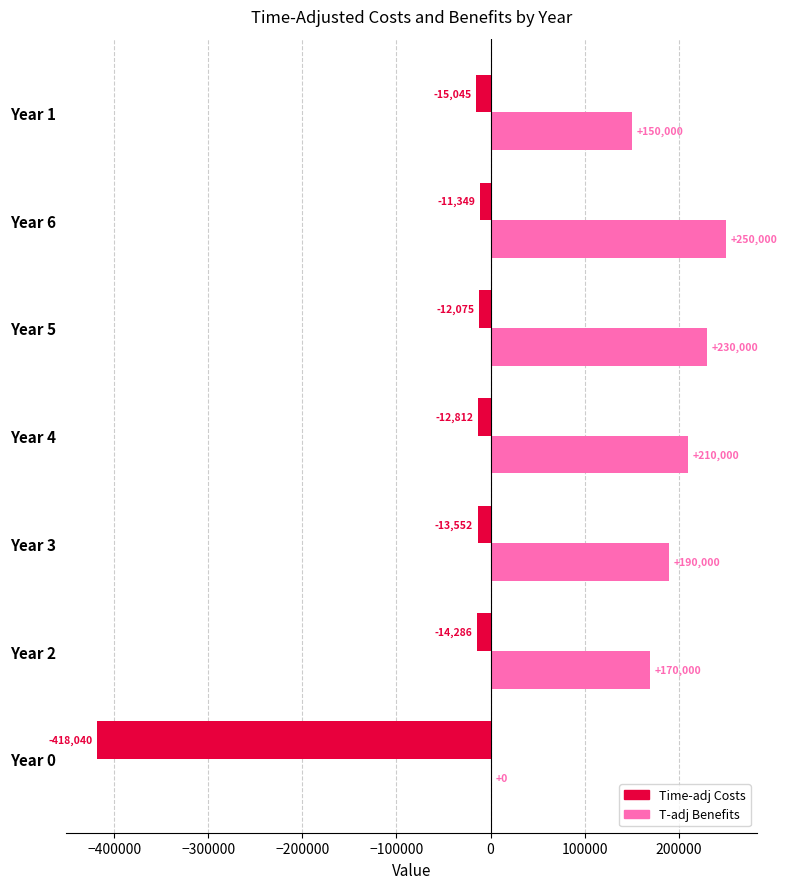

Where is Time-adj Costs nearest to the value -214694?

Year 1